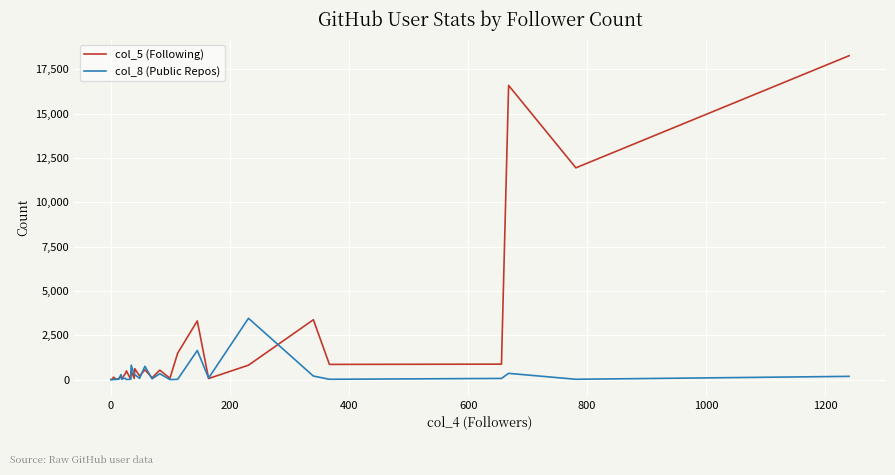

What is the highest value of the col_8 (Public Repos) series?

3460